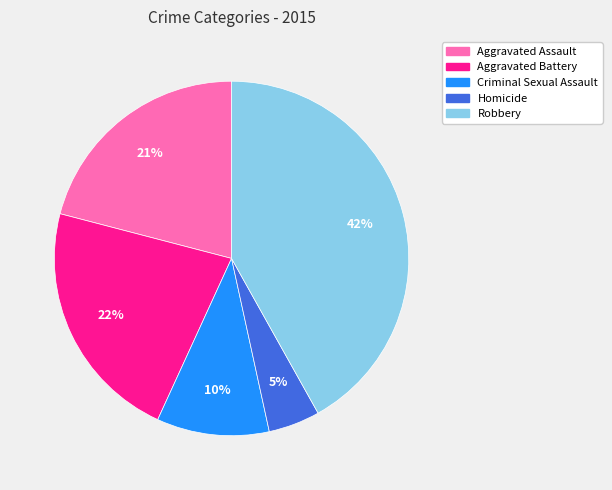

Rank the categories by value from lowest to highest.

Homicide, Criminal Sexual Assault, Aggravated Assault, Aggravated Battery, Robbery